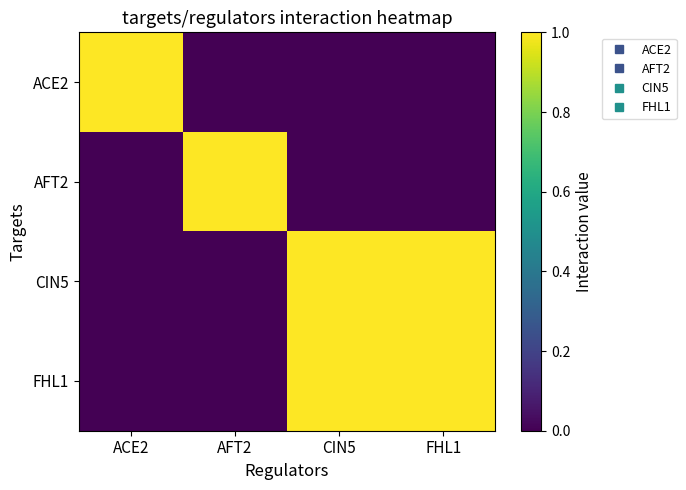

At AFT2, list the series in order from smallest to largest.

ACE2, CIN5, FHL1, AFT2